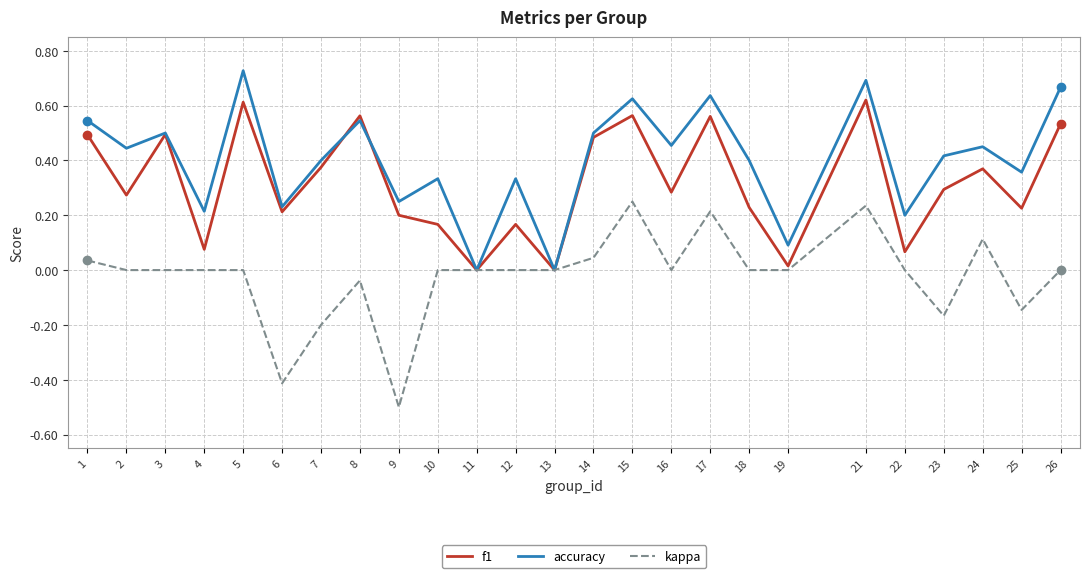

Which series has the largest total across all categories?

accuracy